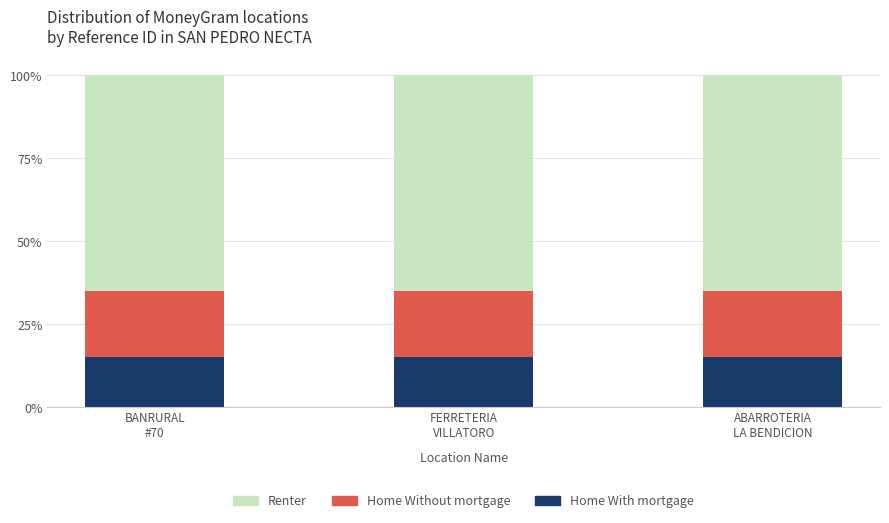

What is the sum of all Home With mortgage values?

45